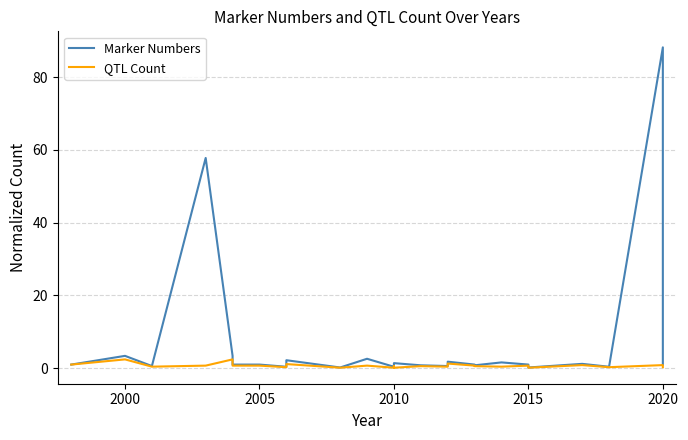

What are all the series names shown in the legend?

Marker Numbers, QTL Count